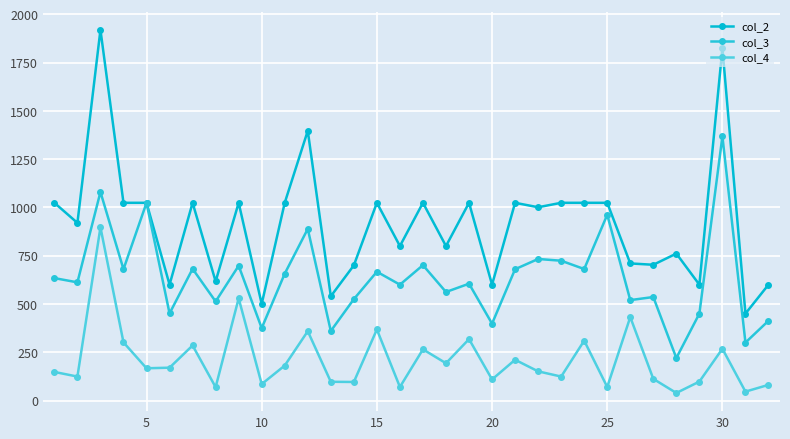

Is this an area chart (filled region under the line)?

No